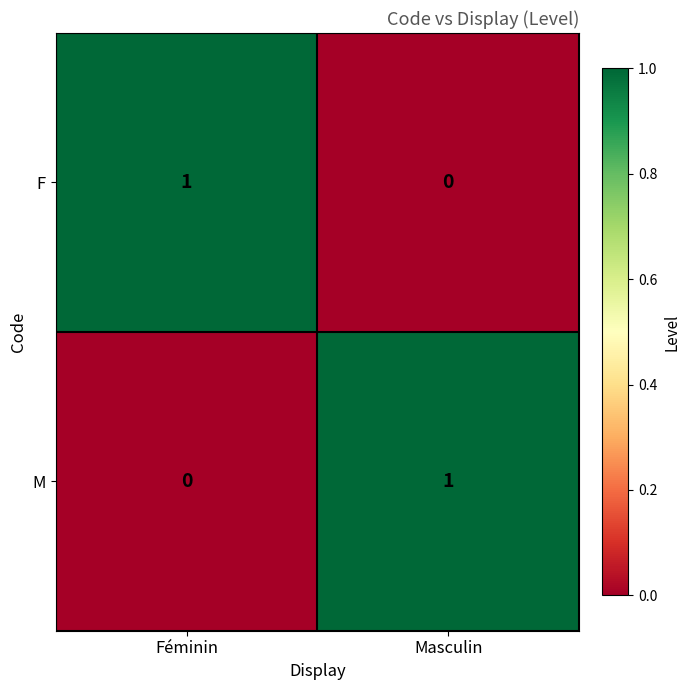

Is the value of M at Masculin greater than the value of F at Masculin?

Yes